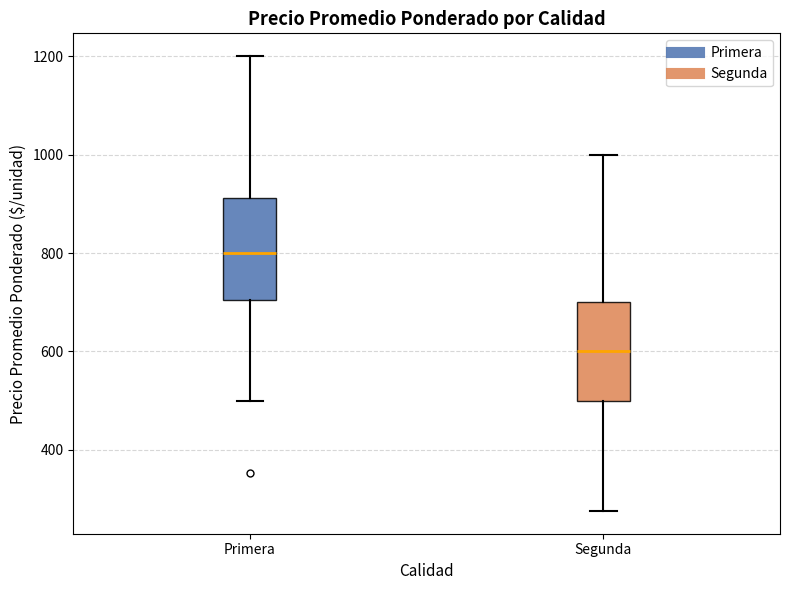

Reading left to right, read every box against the y-axis: the position of its median line, the range the box covers, and the ends of its whiskers. The values are not printed on the chart, so give them approximately, as read against the axis.

Primera: median 800, box 700 to 920, whiskers 500 to 1200
Segunda: median 600, box 500 to 700, whiskers 280 to 1000